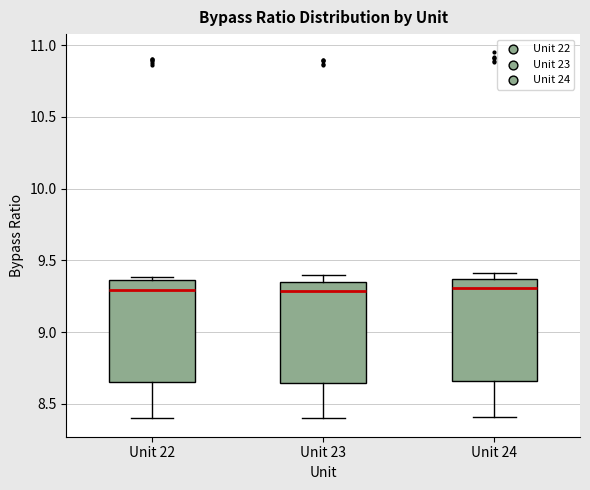

Reading left to right, transcribe this box plot: for each box, give where its median line is, the range the box spans, and where its two whiskers end, as read against the y-axis. The values are not printed on the chart, so give them approximately, as read against the axis.

Unit 22: median 9.30, box 8.65 to 9.35, whiskers 8.40 to 9.40
Unit 23: median 9.30, box 8.65 to 9.35, whiskers 8.40 to 9.40
Unit 24: median 9.30, box 8.65 to 9.35, whiskers 8.40 to 9.40